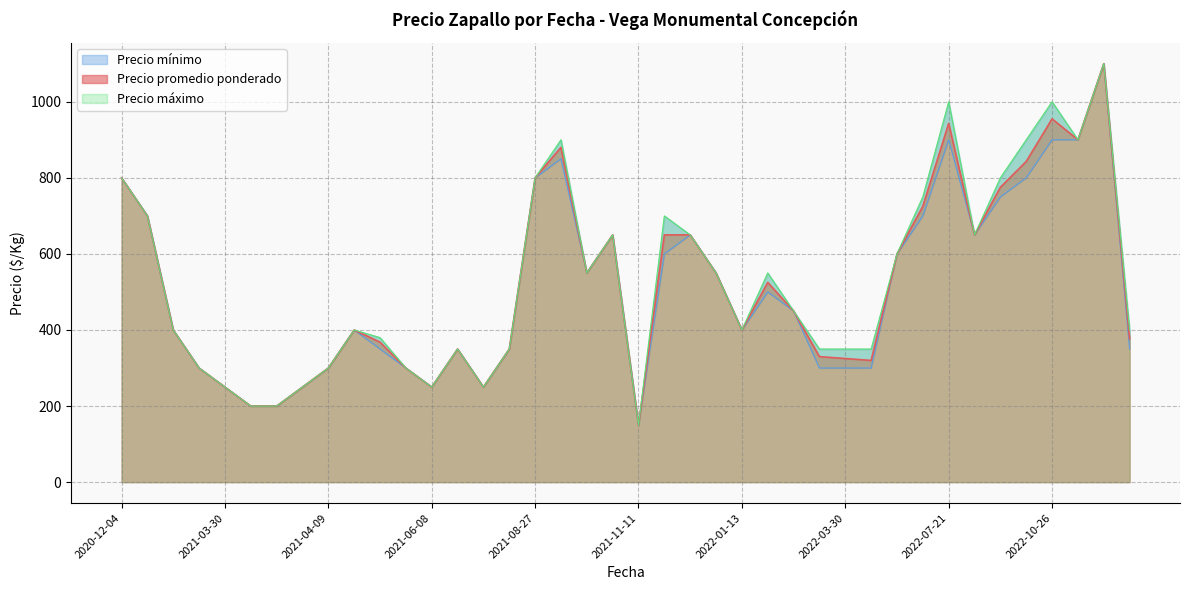

Is the value of Precio mínimo at 2021-04-09 greater than the value of Precio máximo at 2022-03-23?

Yes